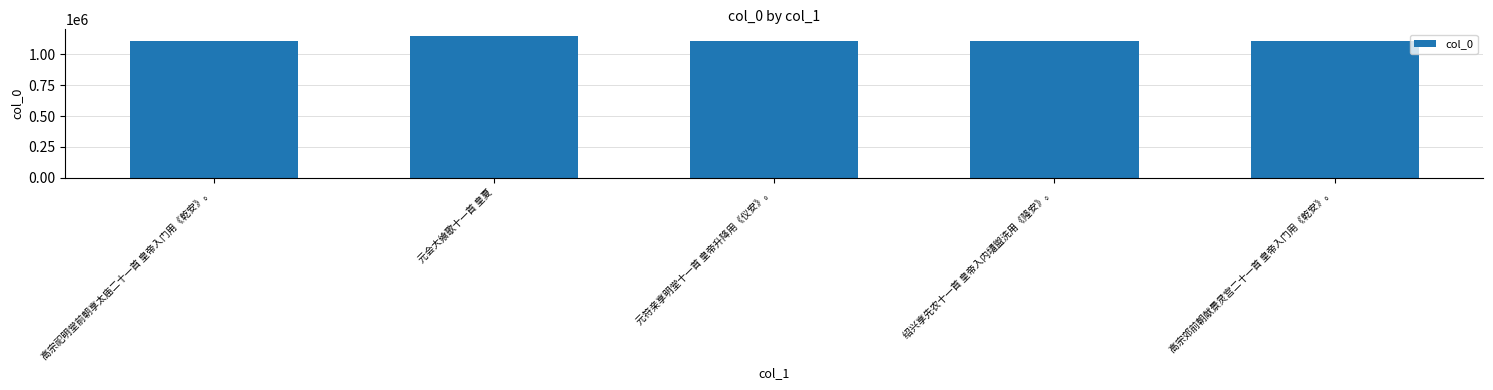

What is the change in value from 元符亲享明堂十一首 皇帝升降用《仪安》。 to 绍兴享先农十一首 皇帝入内壝盥洗用《隆安》。?

+84